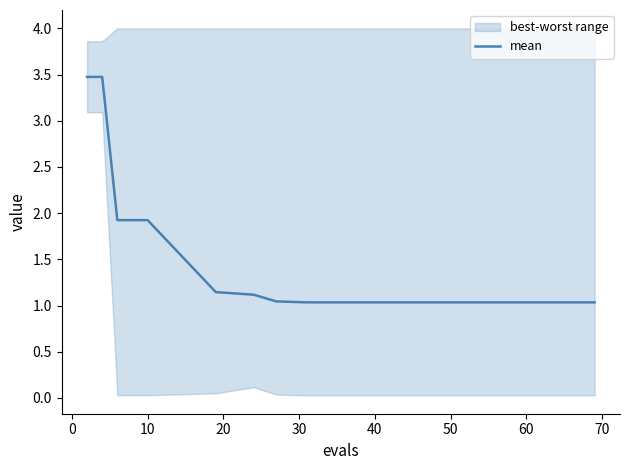

What is the value of the 7th point from the left?

1.0